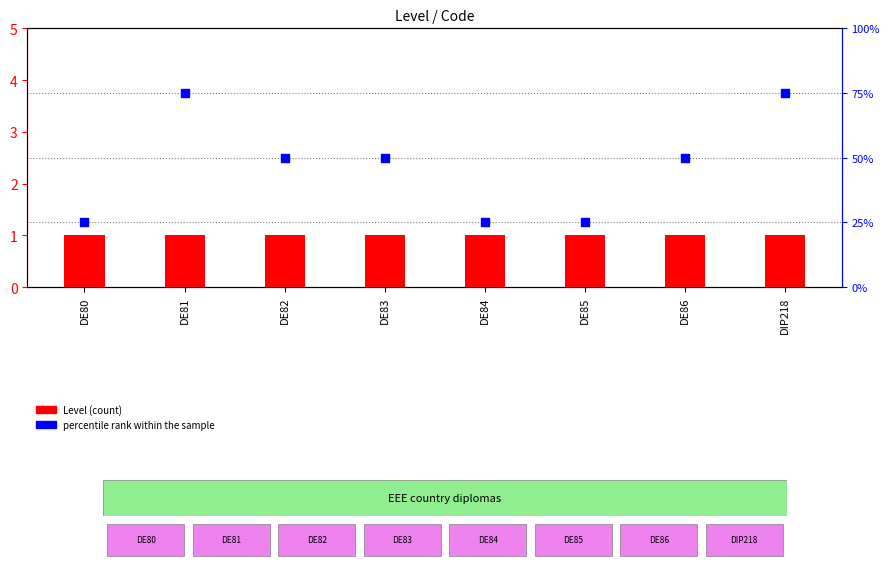

Which series reaches the minimum Y coordinate?

Level (count)